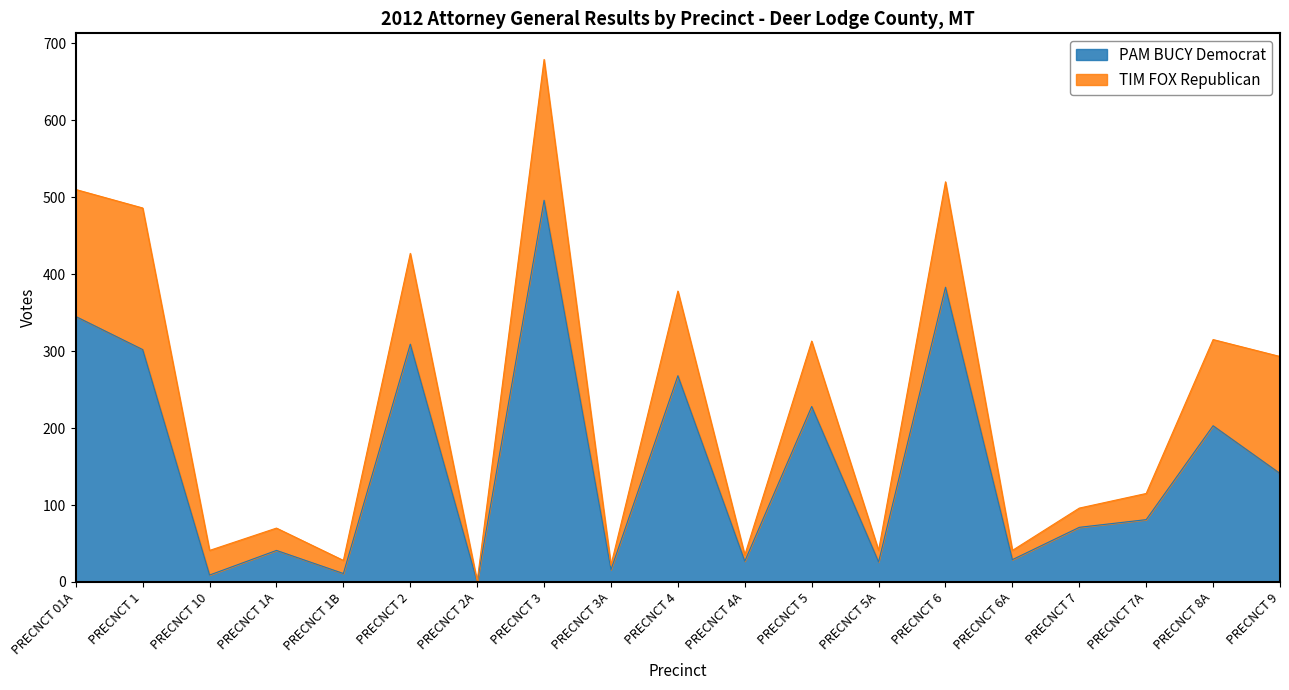

What position from the right is PRECNCT 9?

1